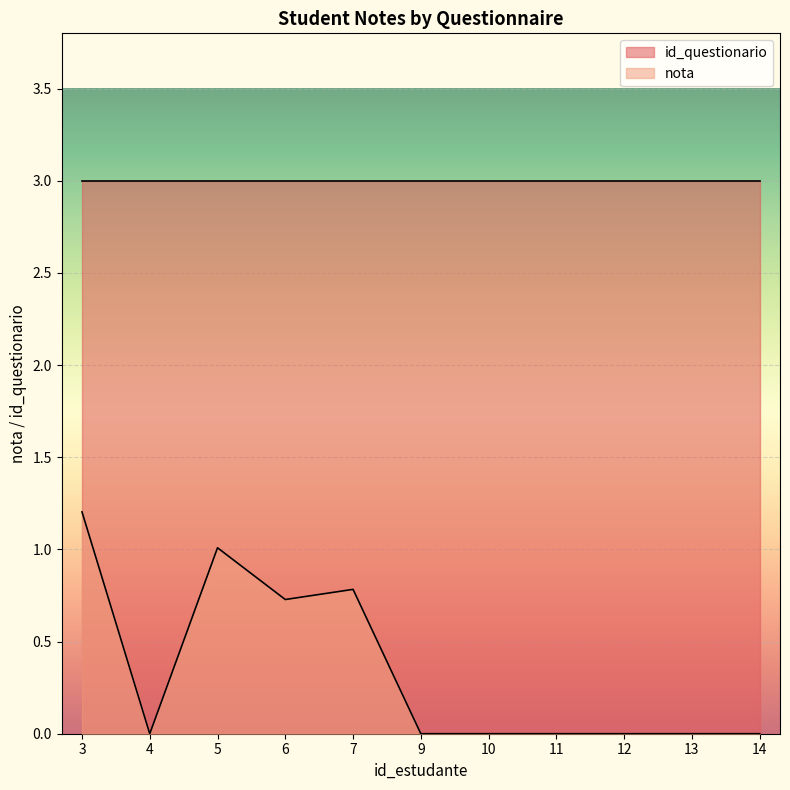

What is the difference between the values at 14 and 3?

1.2